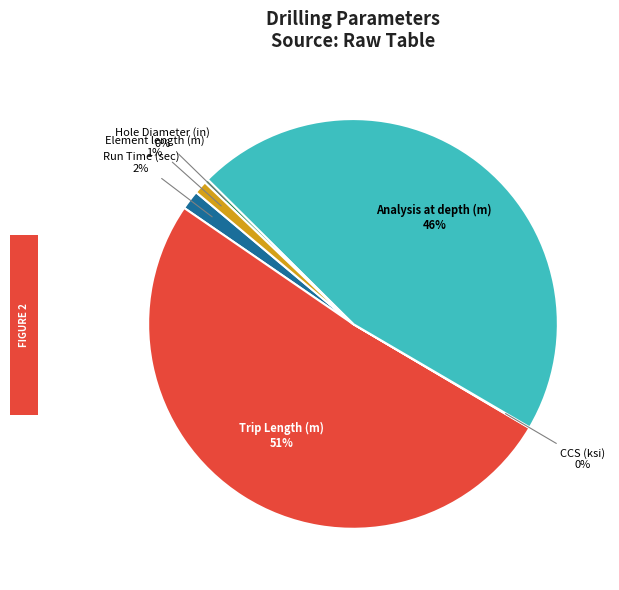

What is the majority slice?

Trip Length (m)